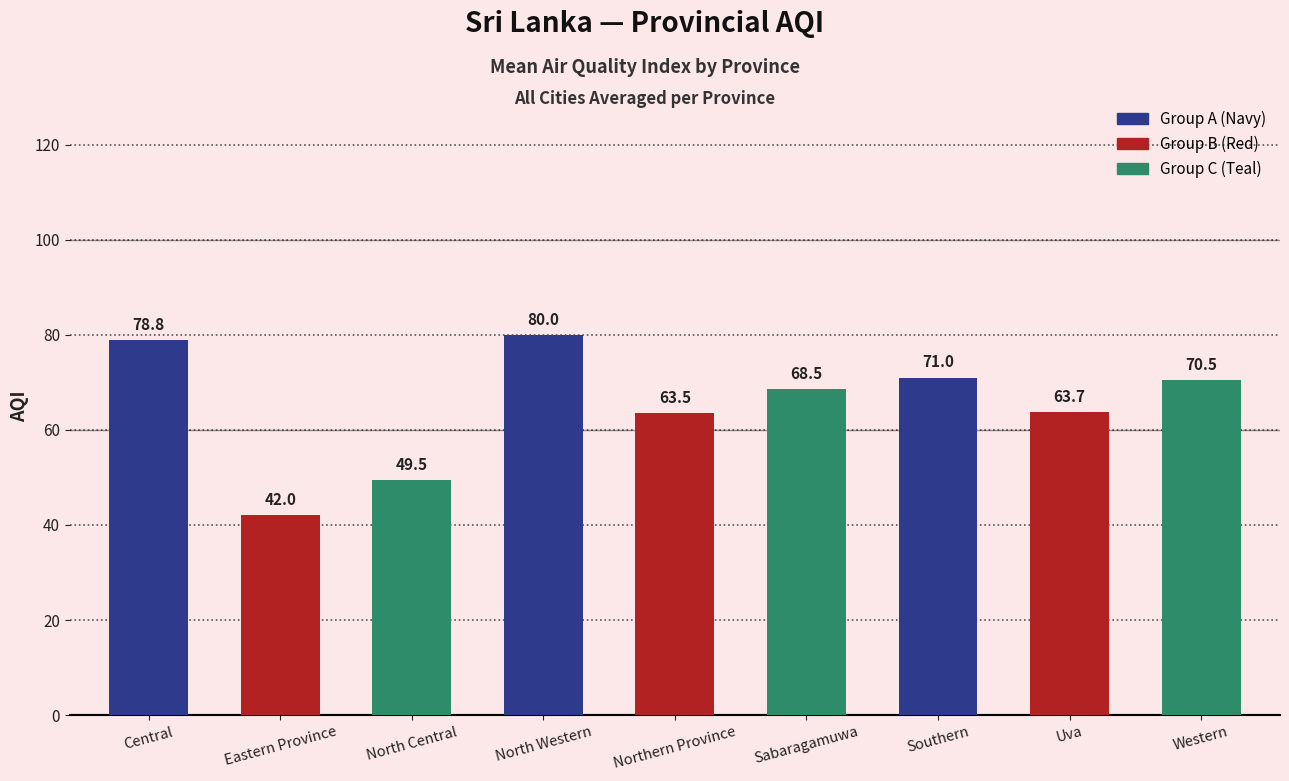

Rank the categories by value from highest to lowest.

North Western, Central, Southern, Western, Sabaragamuwa, Uva, Northern Province, North Central, Eastern Province